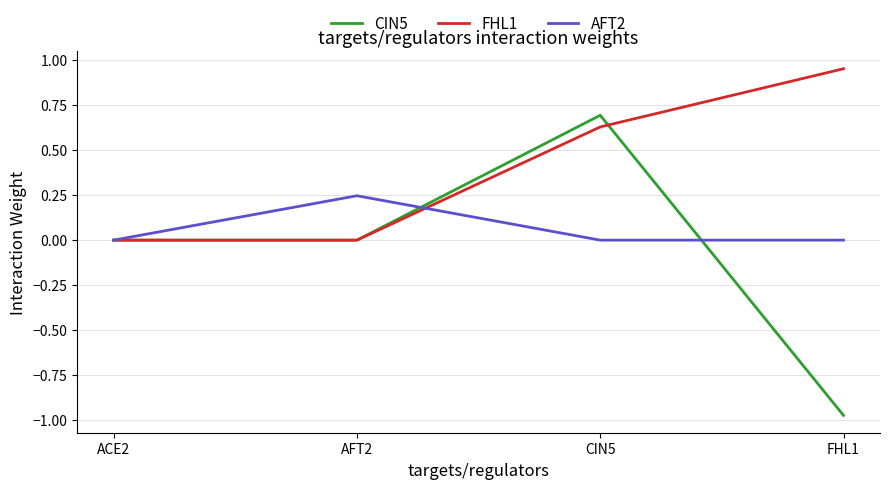

Which series has the widest spread of values?

CIN5